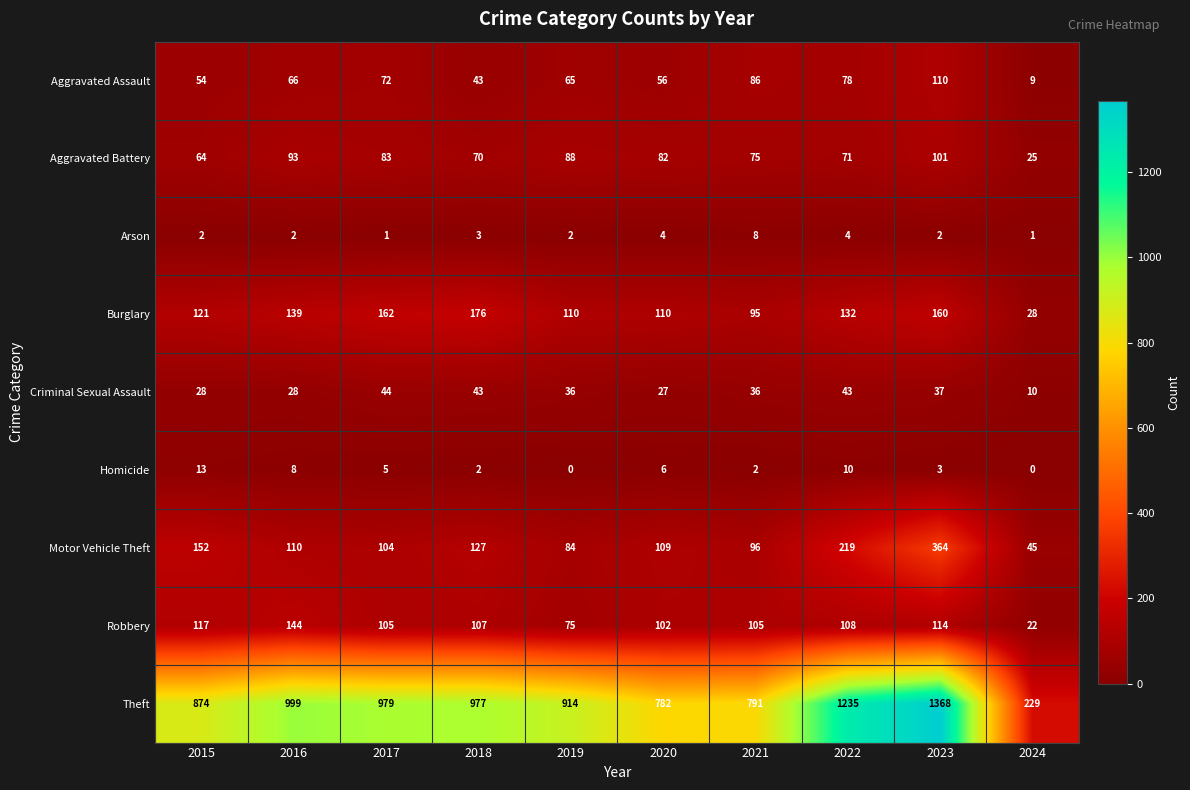

How many distinct data groups are displayed?

9